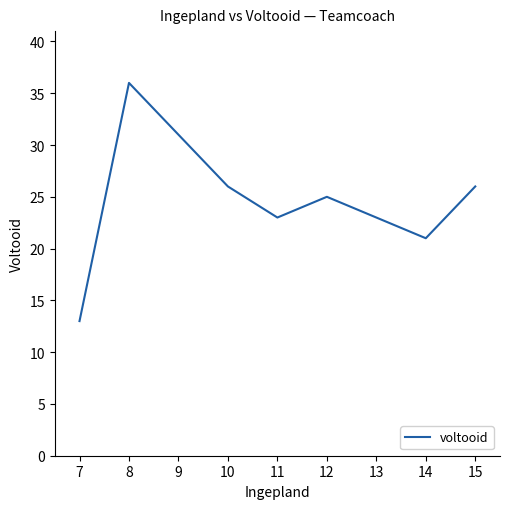

Does the chart have visible grid lines?

No